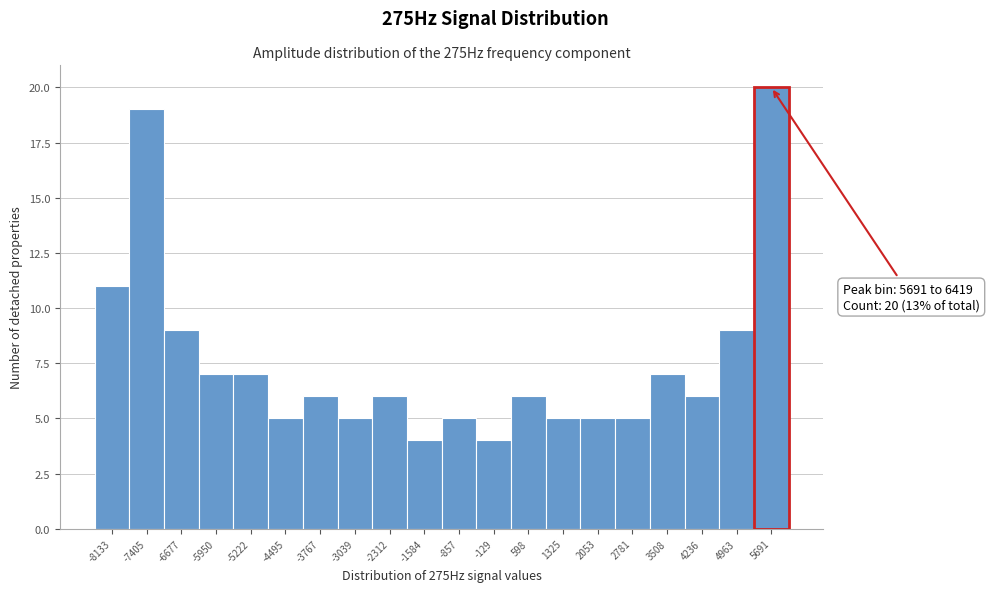

Reading right to left, extract all data points from this chart.

5691=20	4963=9	4236=6	3508=7	2781=5	2053=5	1325=5	598=6	-129=4	-857=5	-1584=4	-2312=6	-3039=5	-3767=6	-4495=5	-5222=7	-5950=7	-6677=9	-7405=19	-8133=11